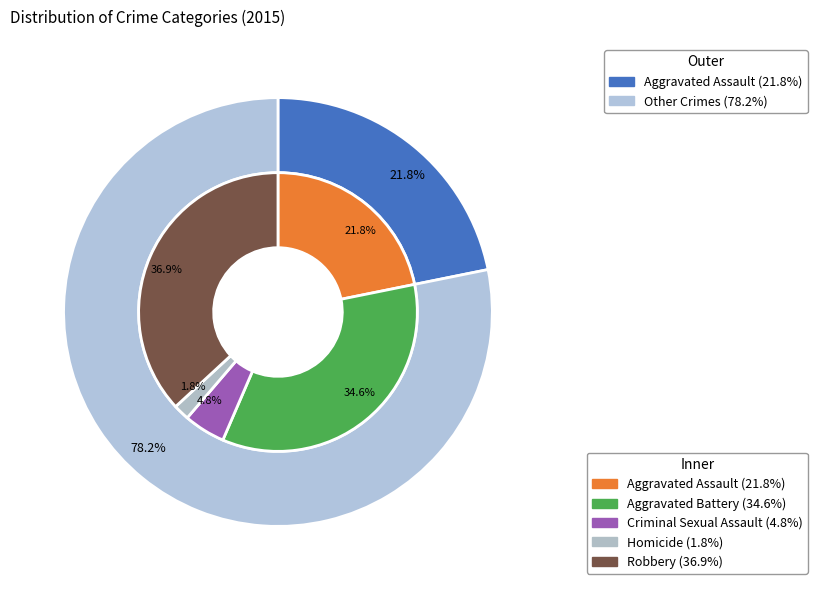

Which category has the smallest portion of the pie?

Homicide